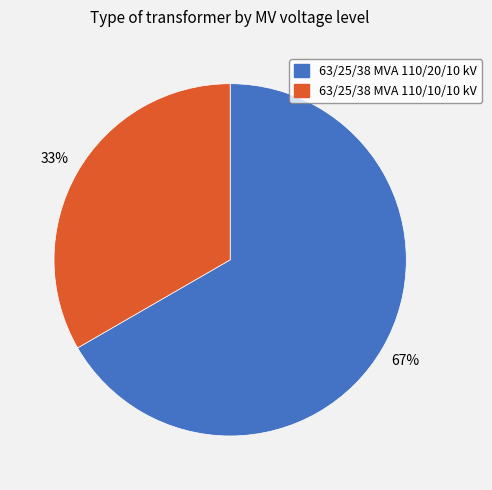

Do 63/25/38 MVA 110/10/10 kV and 63/25/38 MVA 110/20/10 kV together represent more than half of the pie?

Yes